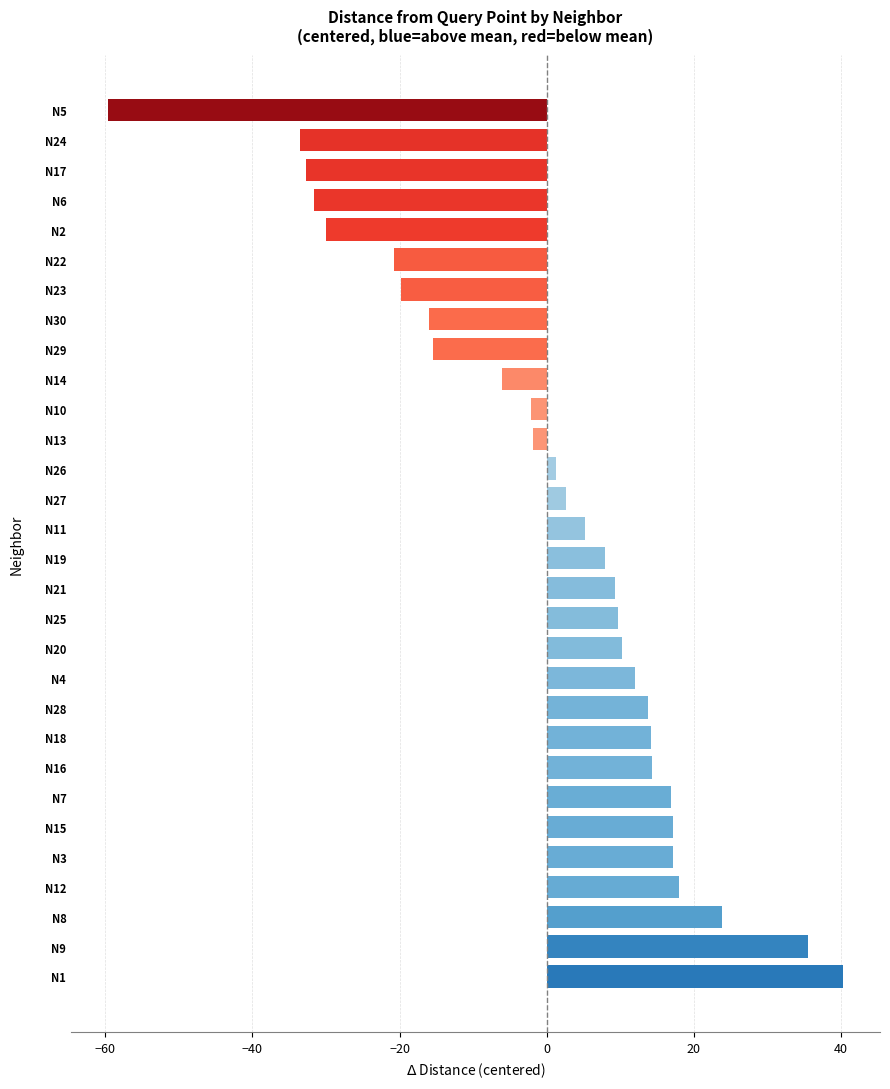

What value does the data have at N27?

2.7